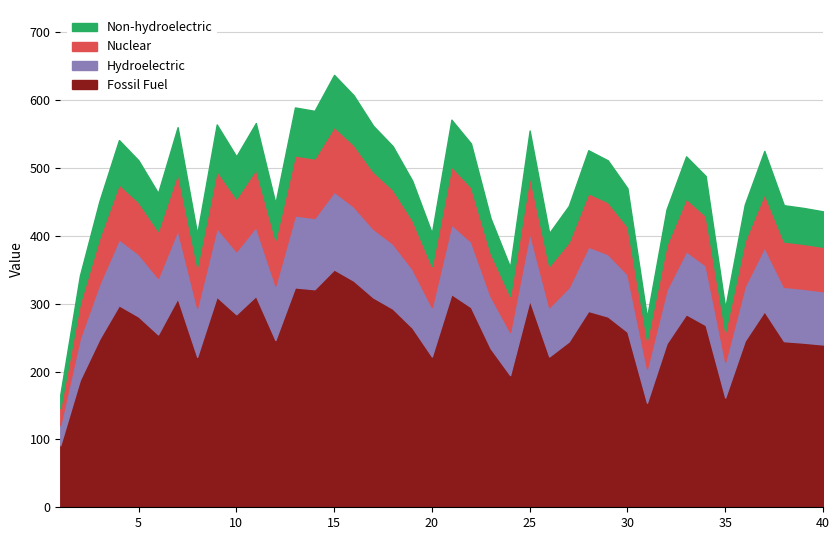

What is the highest value of the Fossil Fuel series?

350.4